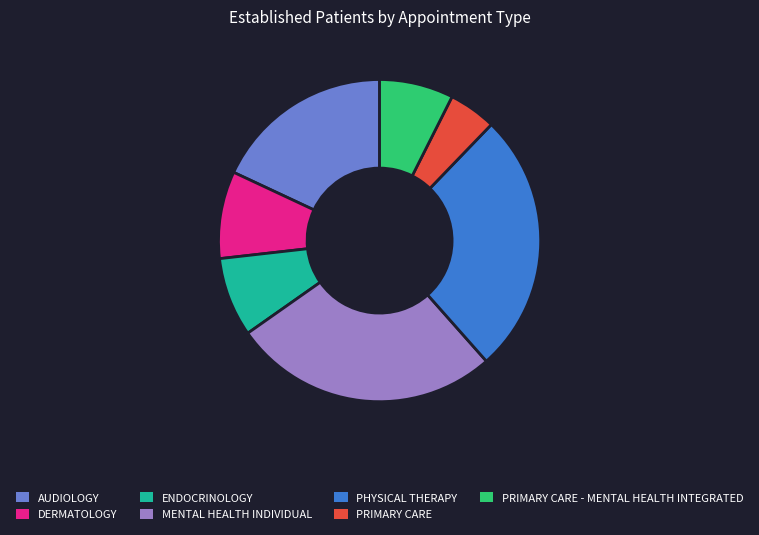

Approximately how many times larger is the value at PRIMARY CARE compared to DERMATOLOGY?

0.5